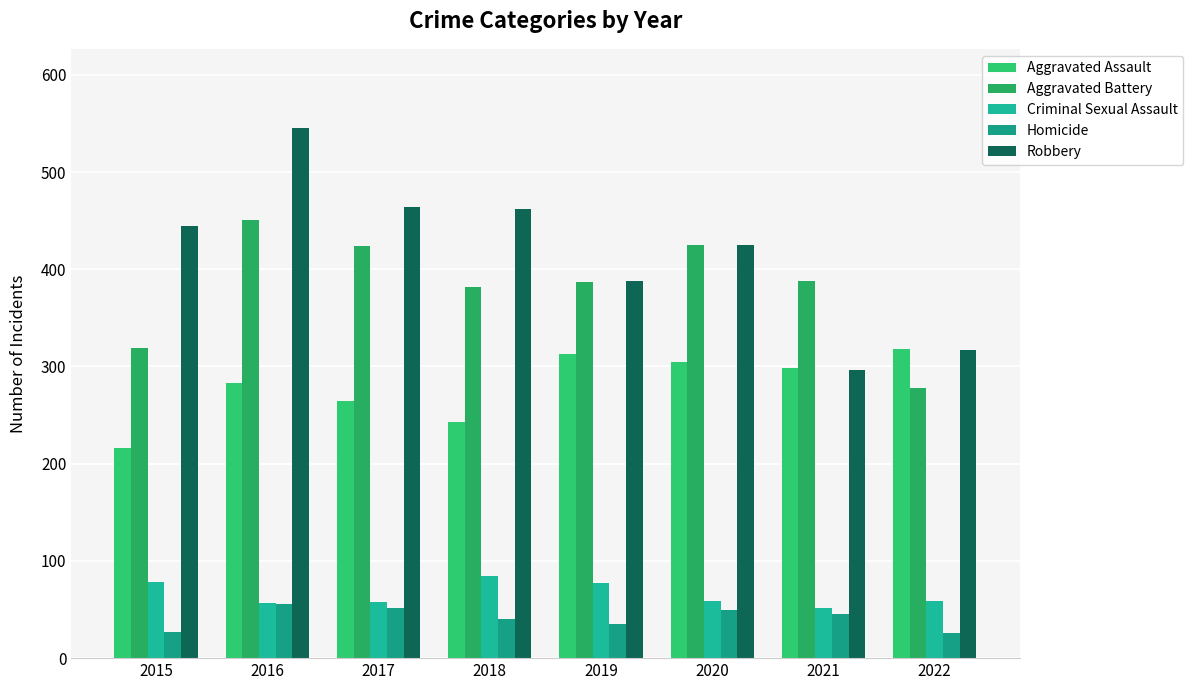

Does the chart contain stacked bars?

No